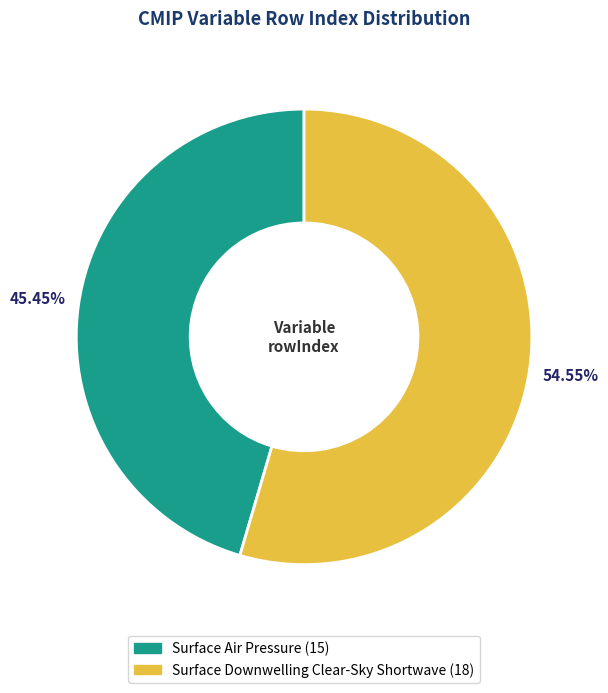

Is it true that Surface Downwelling Clear-Sky Shortwave is 46% of the pie?

False